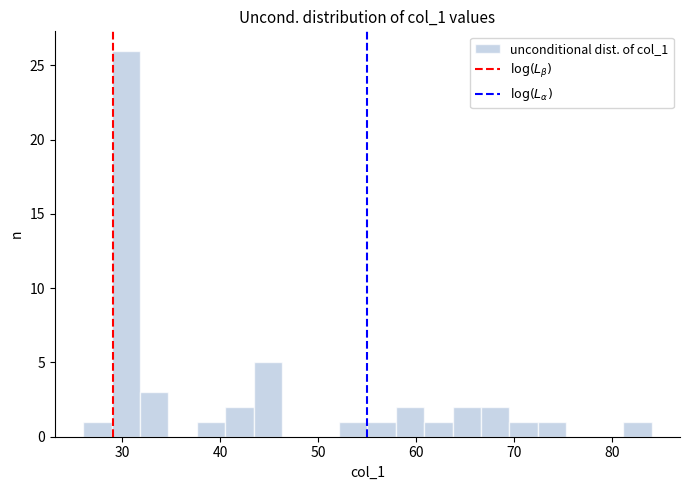

Read against the x-axis, roughly where is the centre of the tallest bar?

30